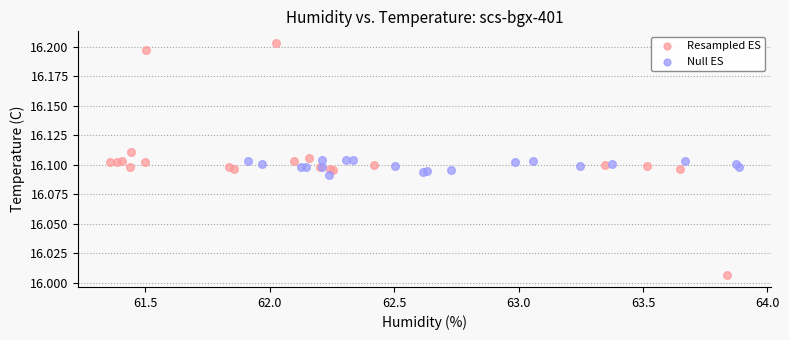

Which series reaches the maximum Y coordinate?

Resampled ES